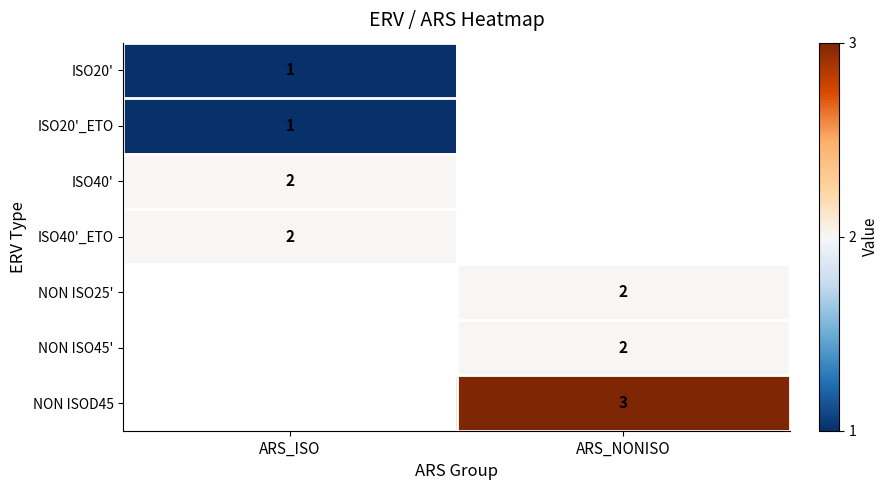

At how many categories does at least one series exceed 1?

2